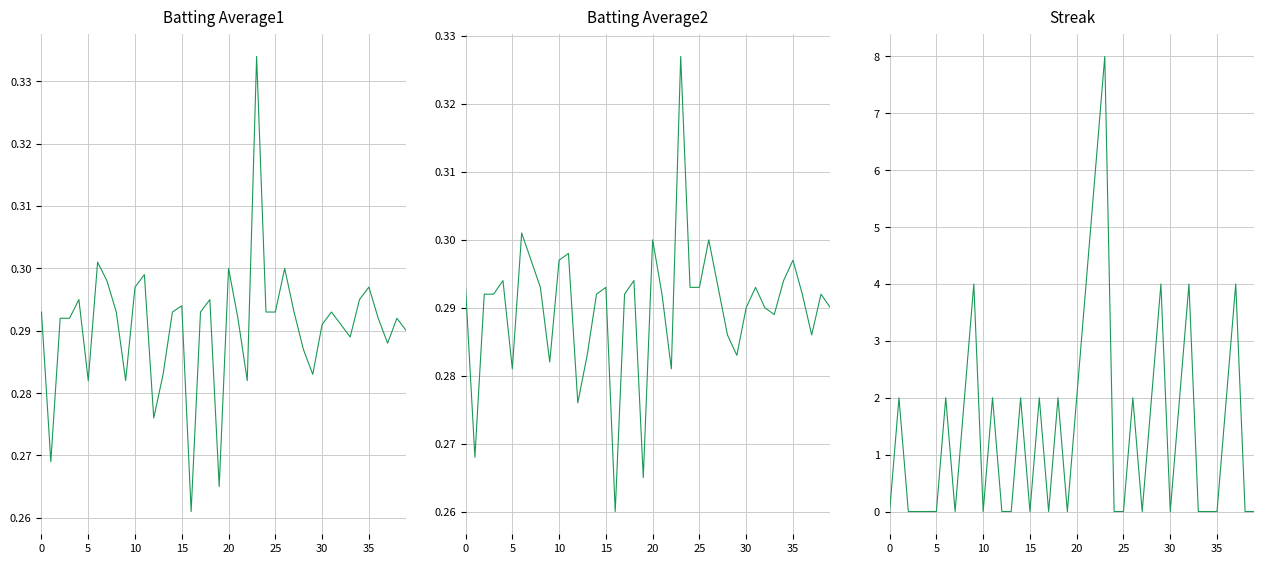

In Streak, how many points are higher than both neighbors (excluding endpoints)?

12